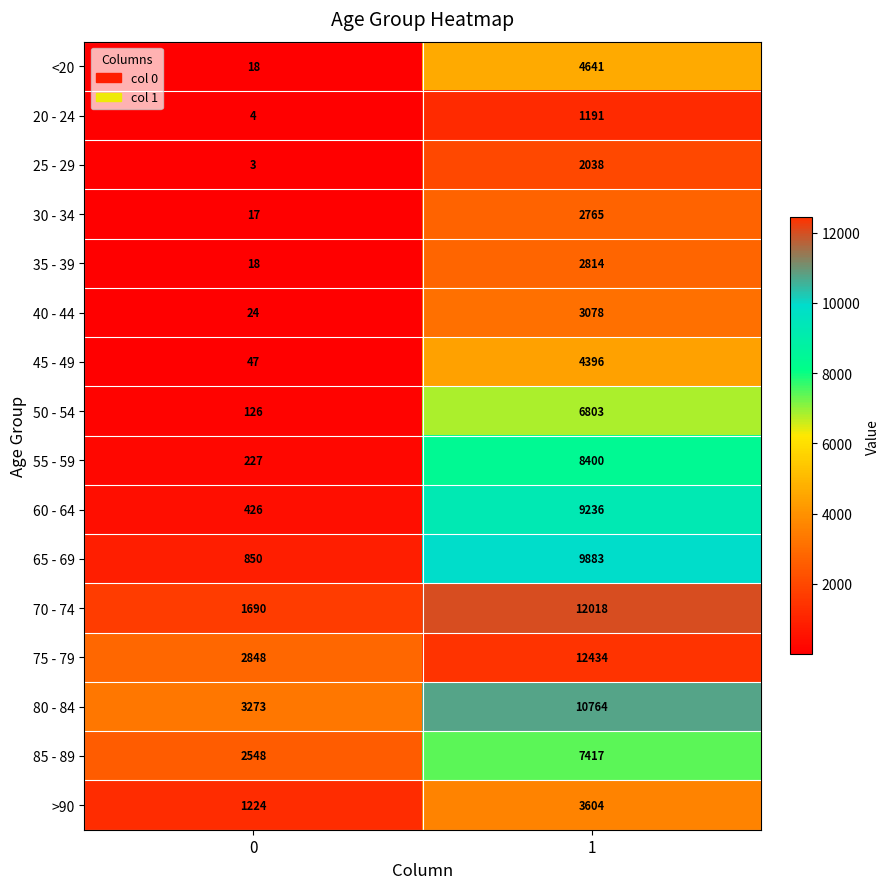

How many categories are shown in the chart?

2